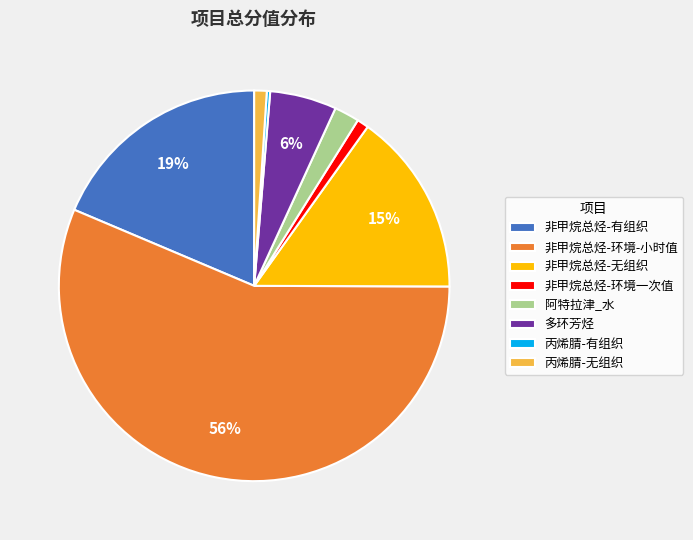

Which slice is the largest?

非甲烷总烃-环境-小时值